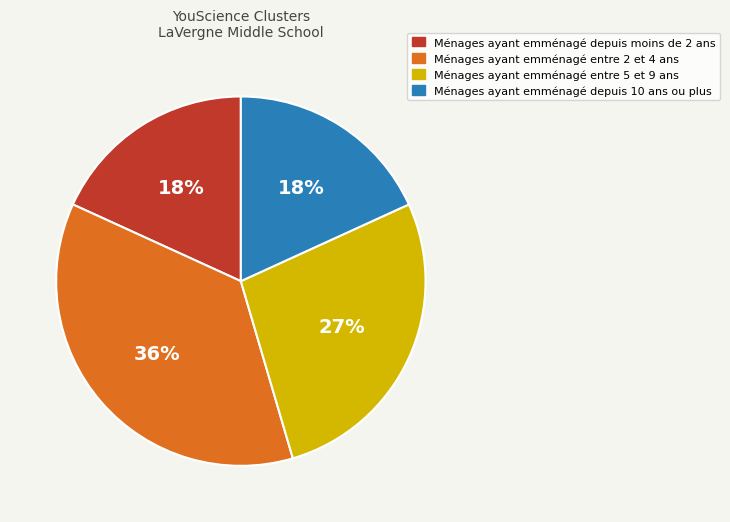

To the nearest percent, what is the average slice percentage?

25%